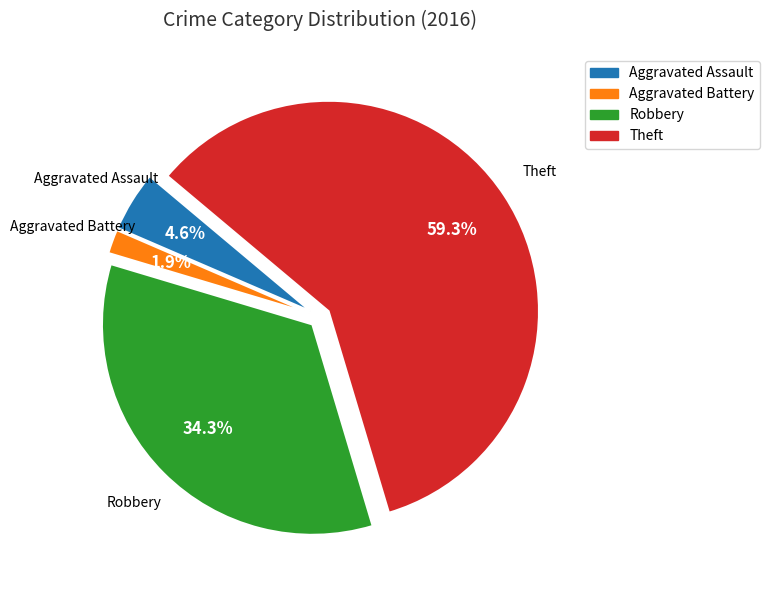

To the nearest percent, what portion does Aggravated Assault represent?

5%